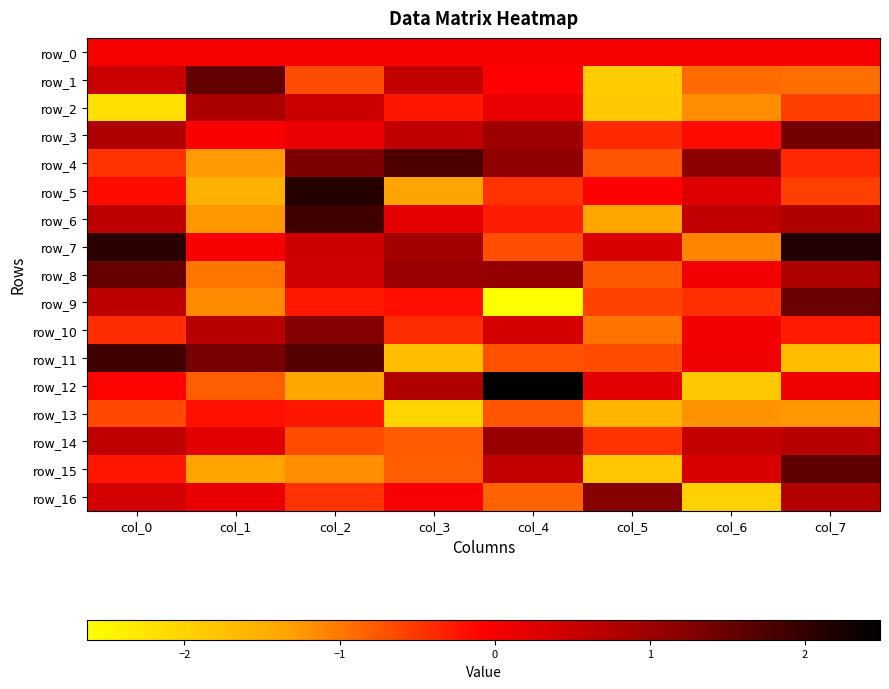

Rank the categories by row_9 value from lowest to highest.

col_4, col_1, col_5, col_6, col_2, col_3, col_0, col_7